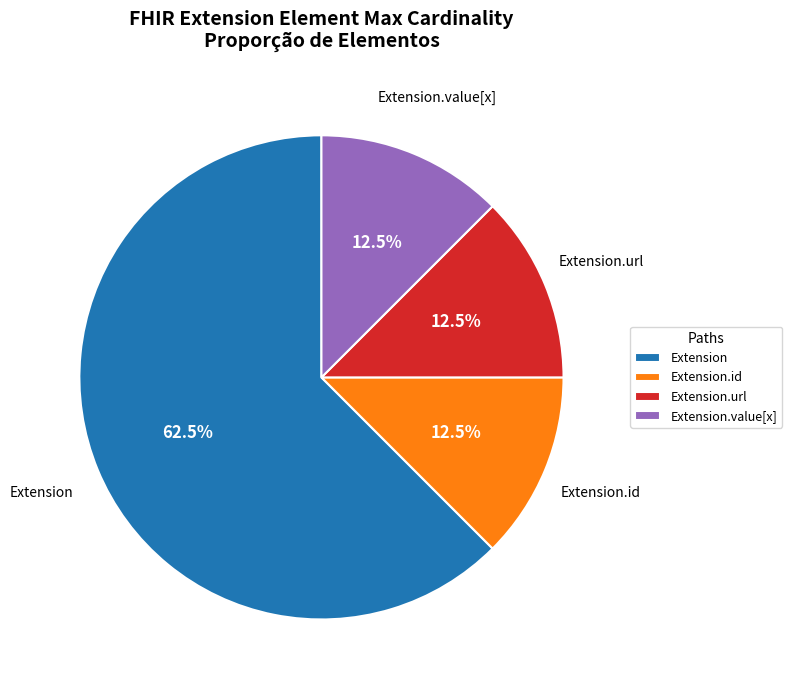

Count the number of slices in the pie.

4